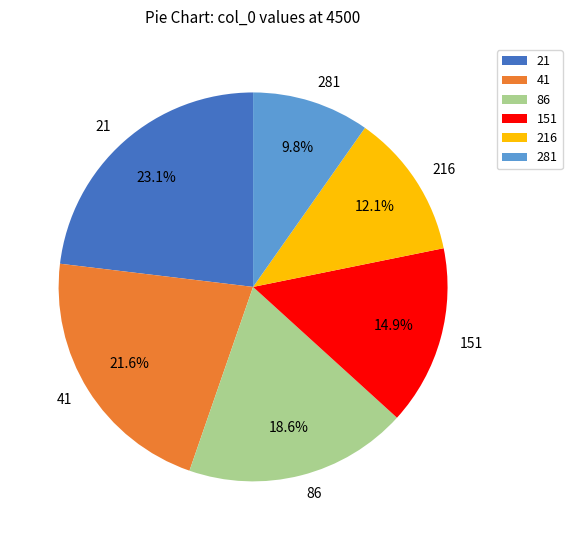

Which has a higher value, 151 or 216?

151